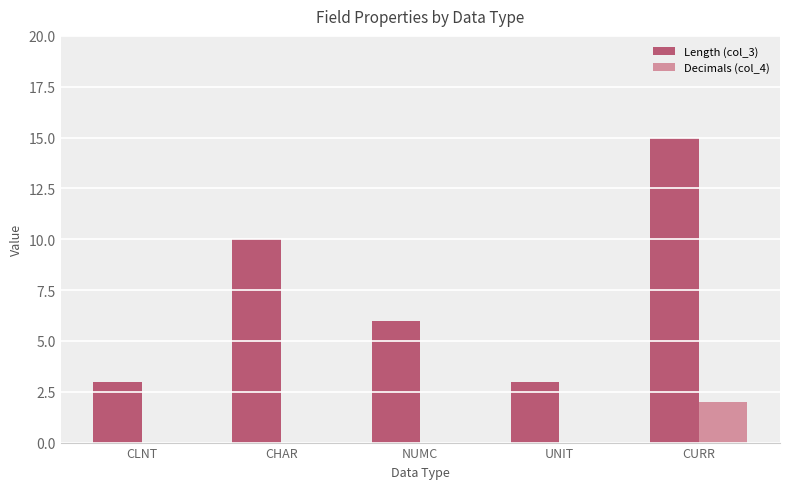

Which series has the largest range (max minus min)?

Length (col_3)